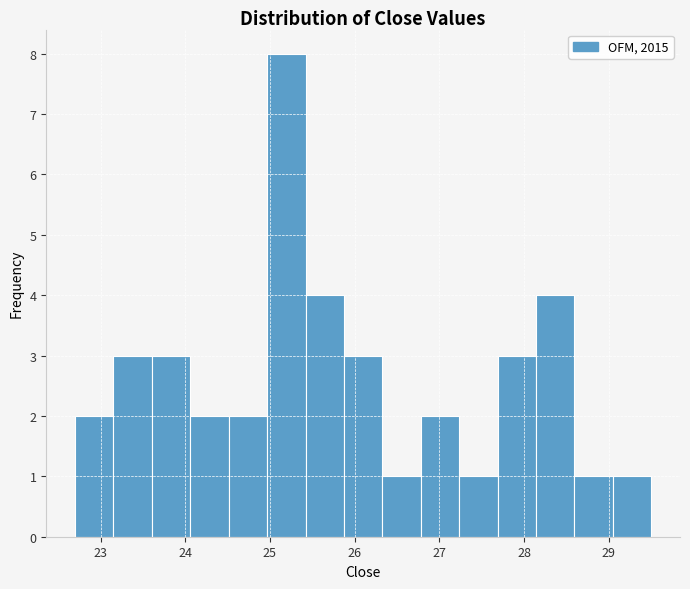

Reading left to right, transcribe this chart: for each bar, give the range it covers on the x-axis and its height. Neither the bar edges nor the heights are printed on the chart, so give them approximately, as read against the axes.

22.7 to 23.2: 2
23.2 to 23.6: 3
23.6 to 24.1: 3
24.1 to 24.5: 2
24.5 to 25.0: 2
25.0 to 25.4: 8
25.4 to 25.9: 4
25.9 to 26.3: 3
26.3 to 26.8: 1
26.8 to 27.2: 2
27.2 to 27.7: 1
27.7 to 28.1: 3
28.1 to 28.6: 4
28.6 to 29.0: 1
29.0 to 29.5: 1